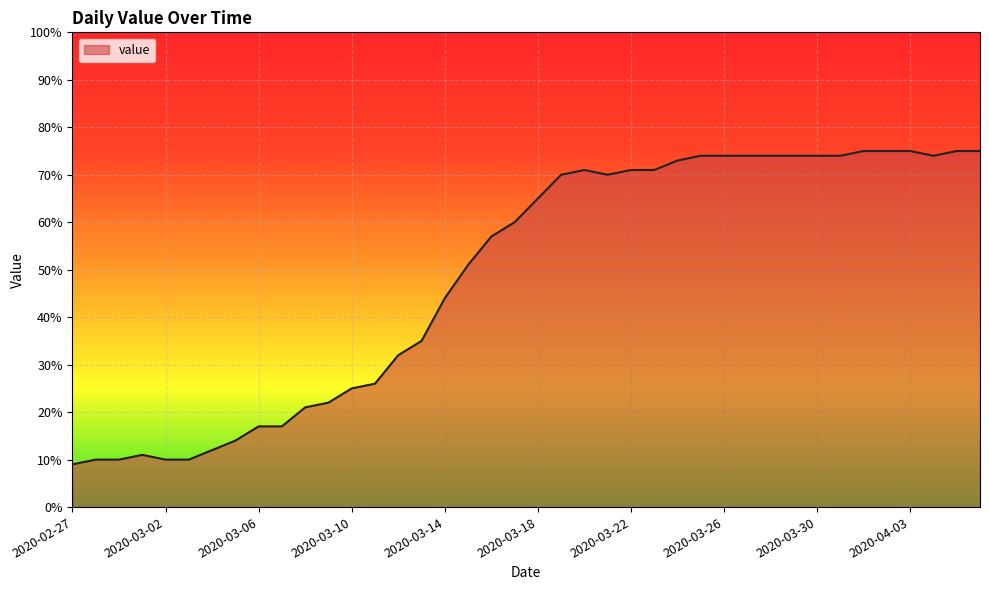

What is the minimum value shown in the chart?

9